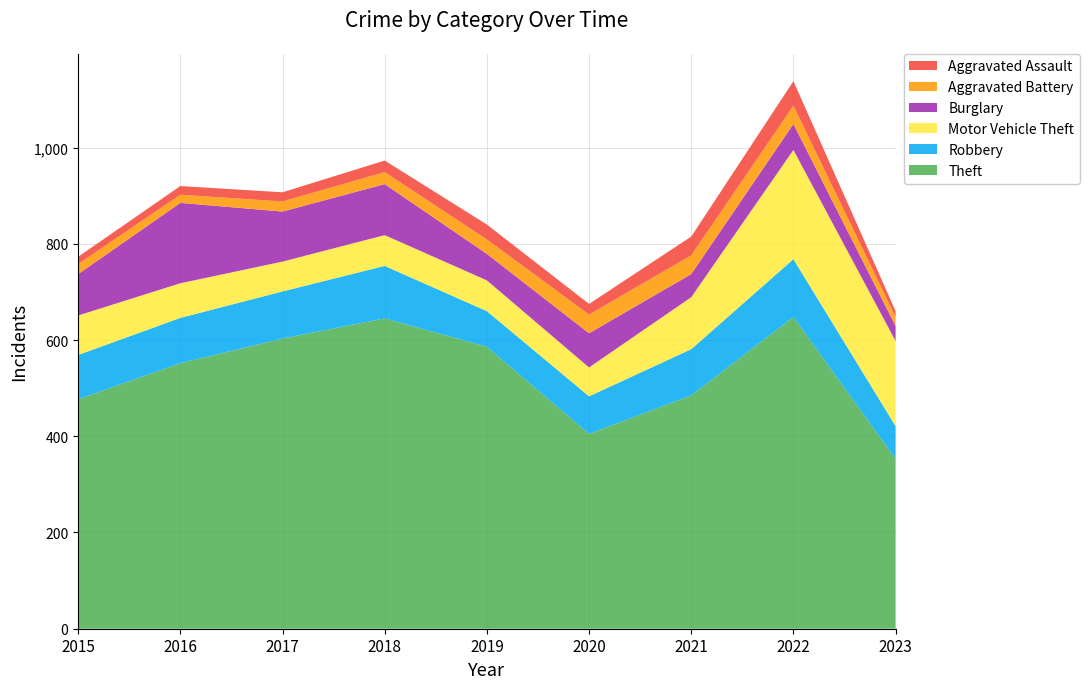

Reading left to right, extract all data points from this chart.

Theft: 477	552	603	645	586	405	485	648	353
Robbery: 92	94	98	109	74	78	96	120	68
Motor Vehicle Theft: 82	72	62	64	64	60	108	227	177
Burglary: 86	167	104	106	55	71	48	54	31
Aggravated Battery: 21	17	21	25	30	39	39	38	19
Aggravated Assault: 15	18	19	24	31	22	39	51	12